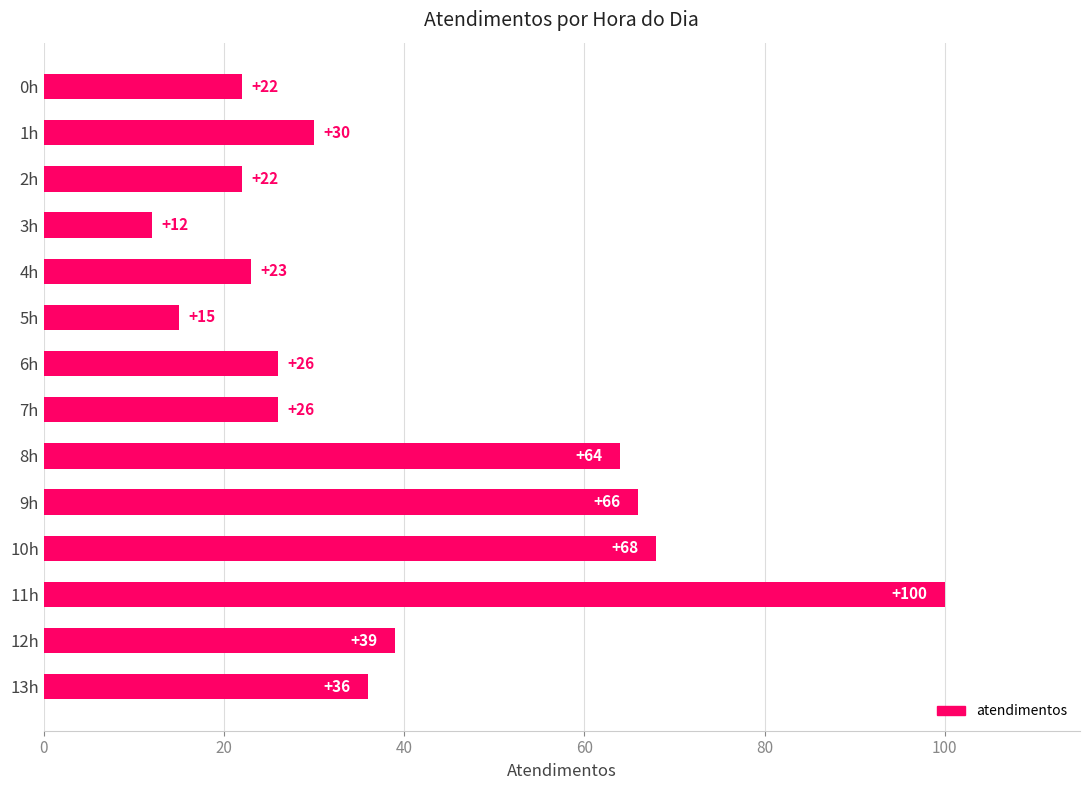

Which category has the lowest value across all series?

3h